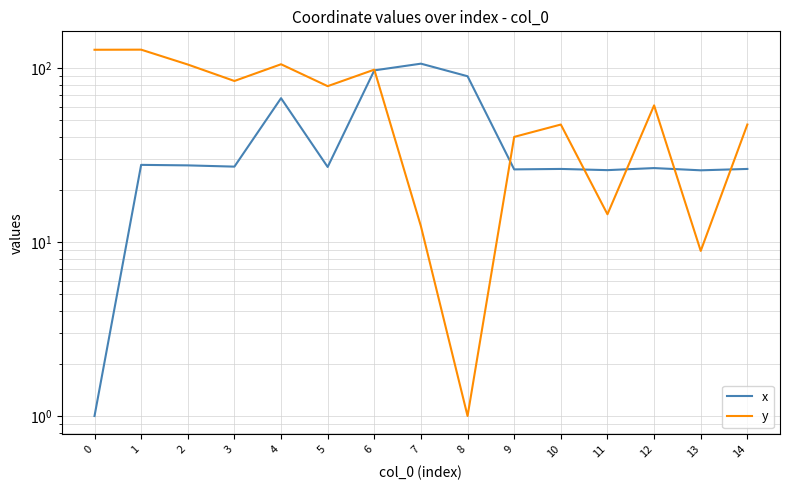

How many lines are shown in the chart?

2